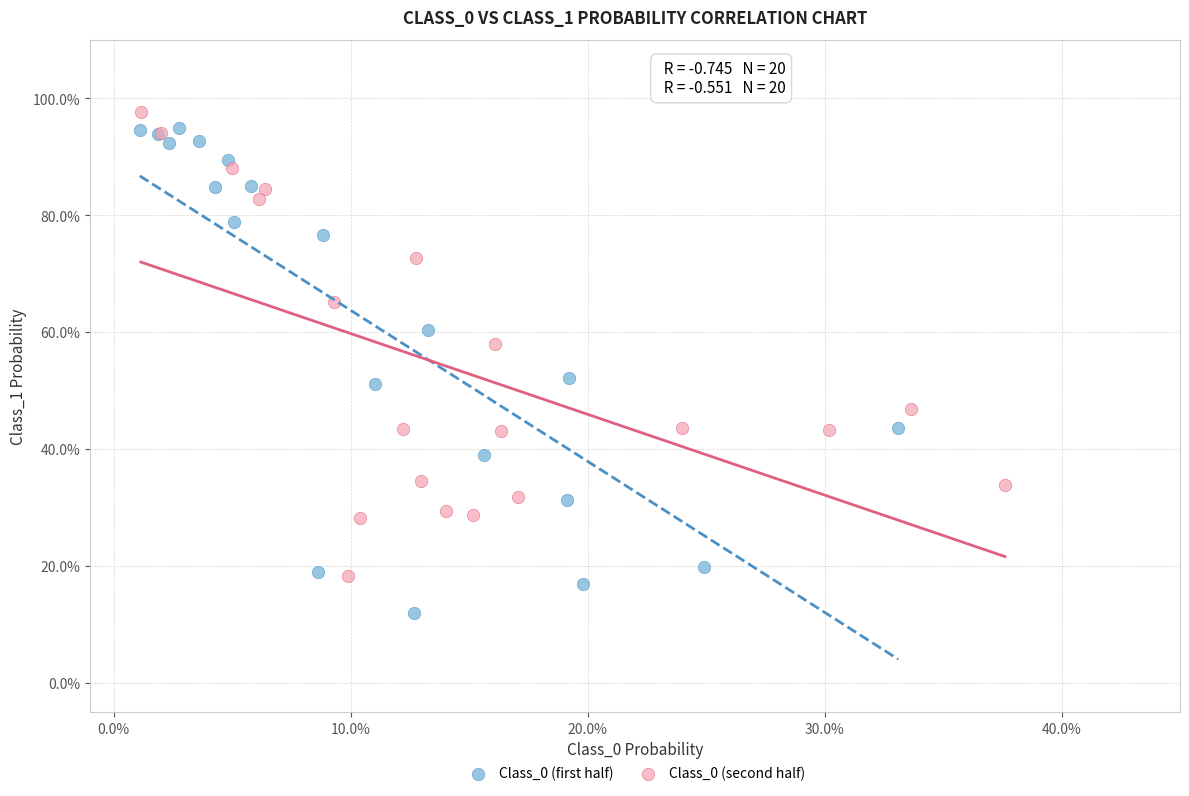

Which series contains the lowest Y value?

Class_0 (first half)